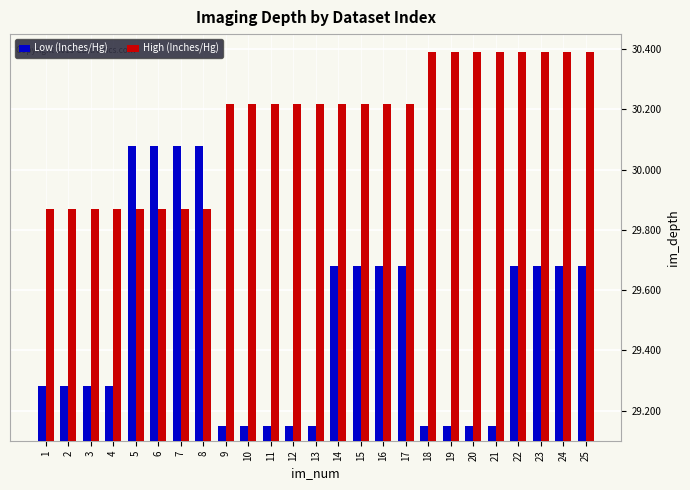

What is the greatest value displayed?

30.4